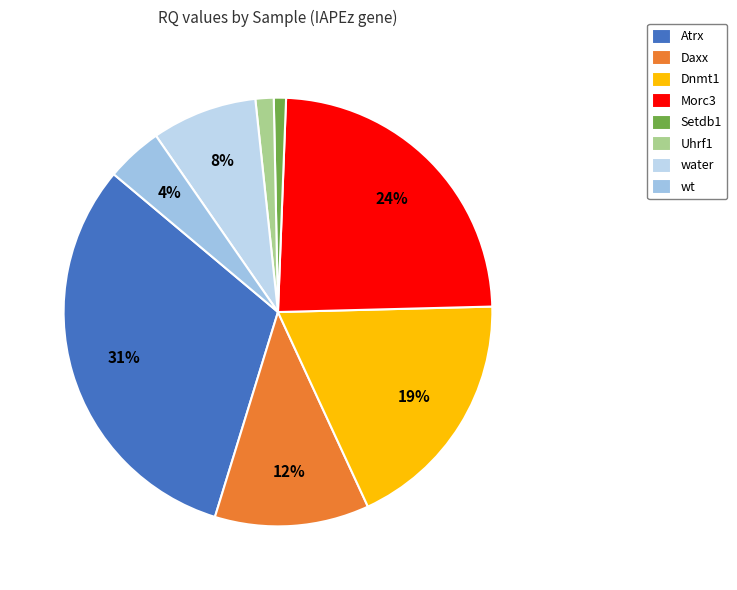

Is there any slice that represents more than half of the pie?

No